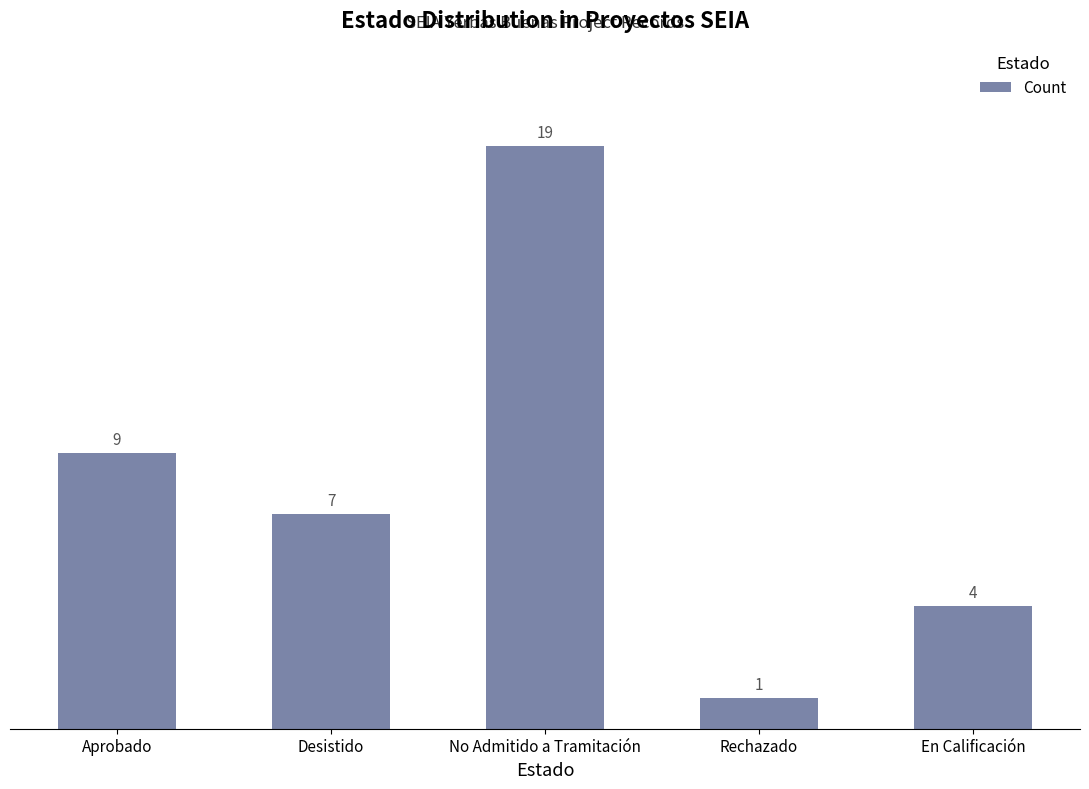

At which category does the chart reach its peak across all series?

No Admitido a Tramitación